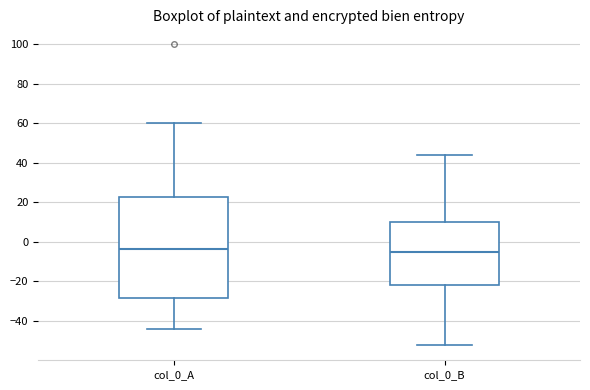

Where does the median line of the box for col_0_B sit on the y-axis? The values are not printed on the chart, so give them approximately, as read against the axis.

-6